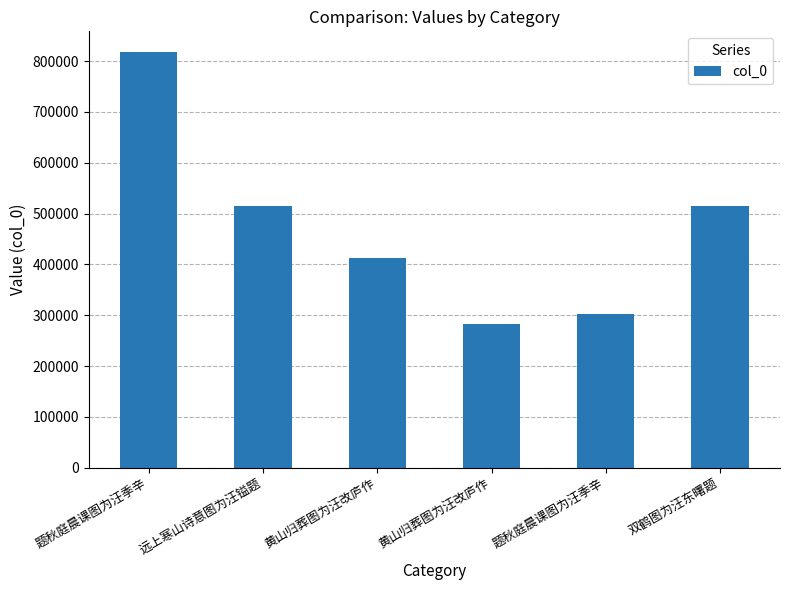

How many distinct data groups are displayed?

1